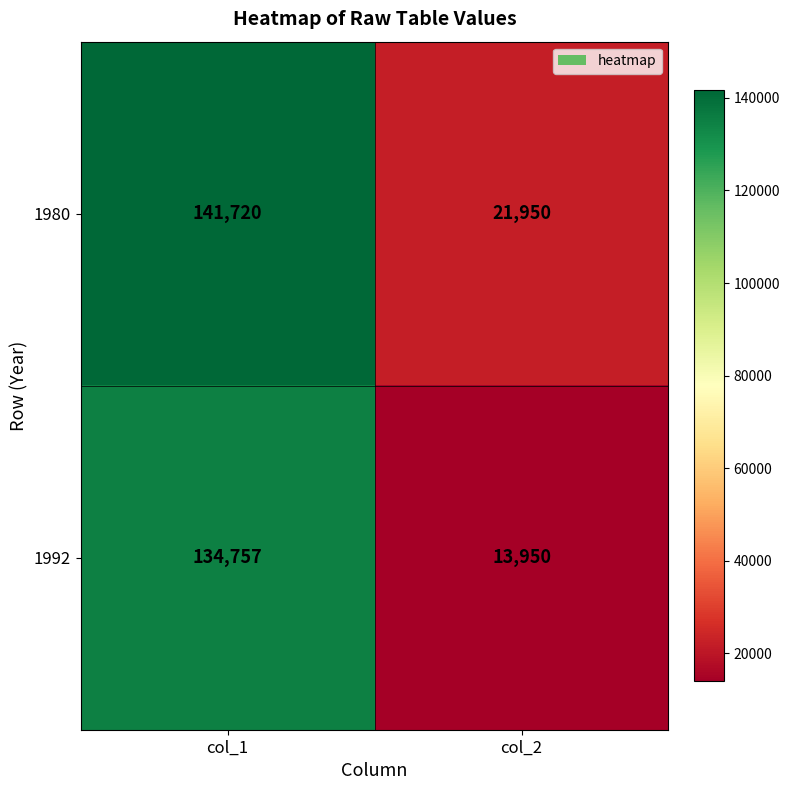

Which series has the largest total across all categories?

1980